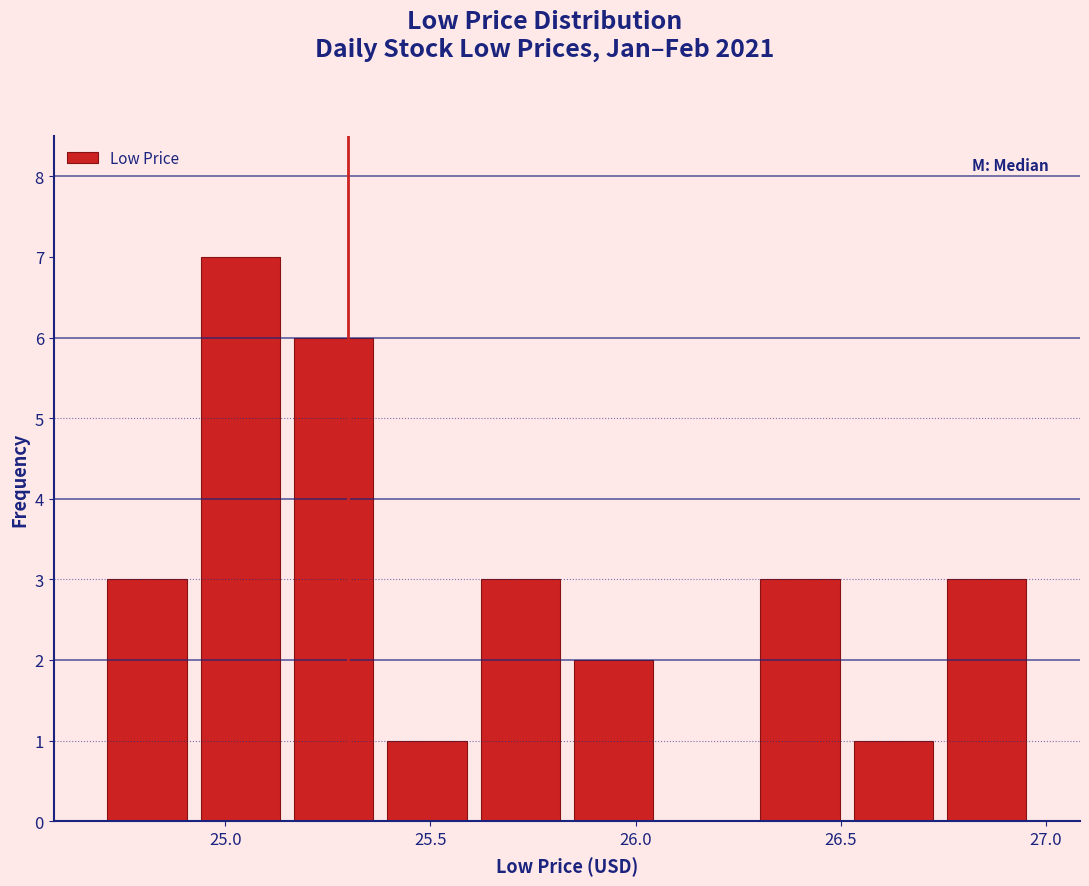

How tall is the bar that spans 25.85 to 26.05 on the x-axis? Neither the bar edges nor the heights are printed on the chart, so give them approximately, as read against the axes.

2